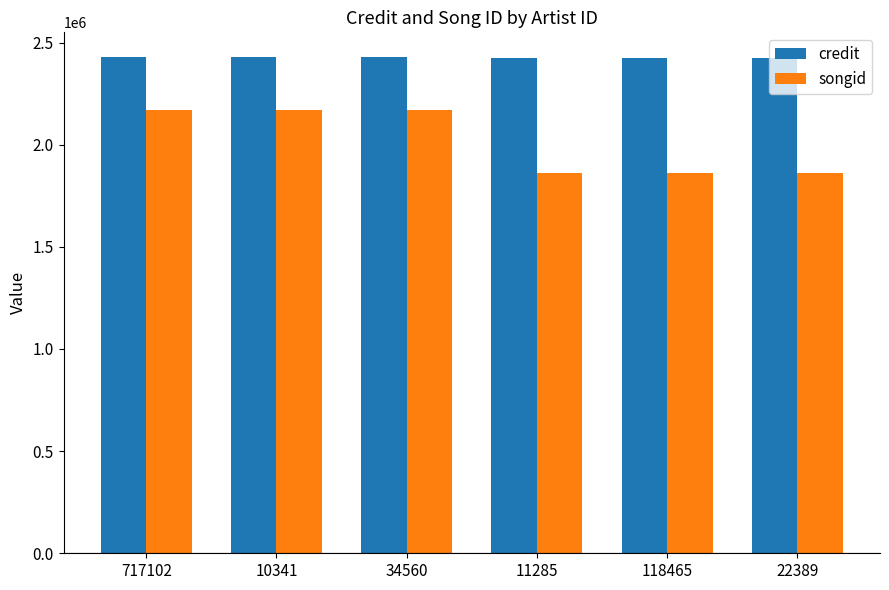

What is the label of the 6th bar from the left?

22389